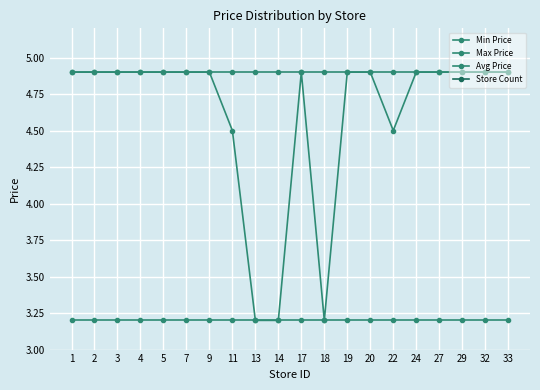

What is the sum of all Max Price values?

98.0